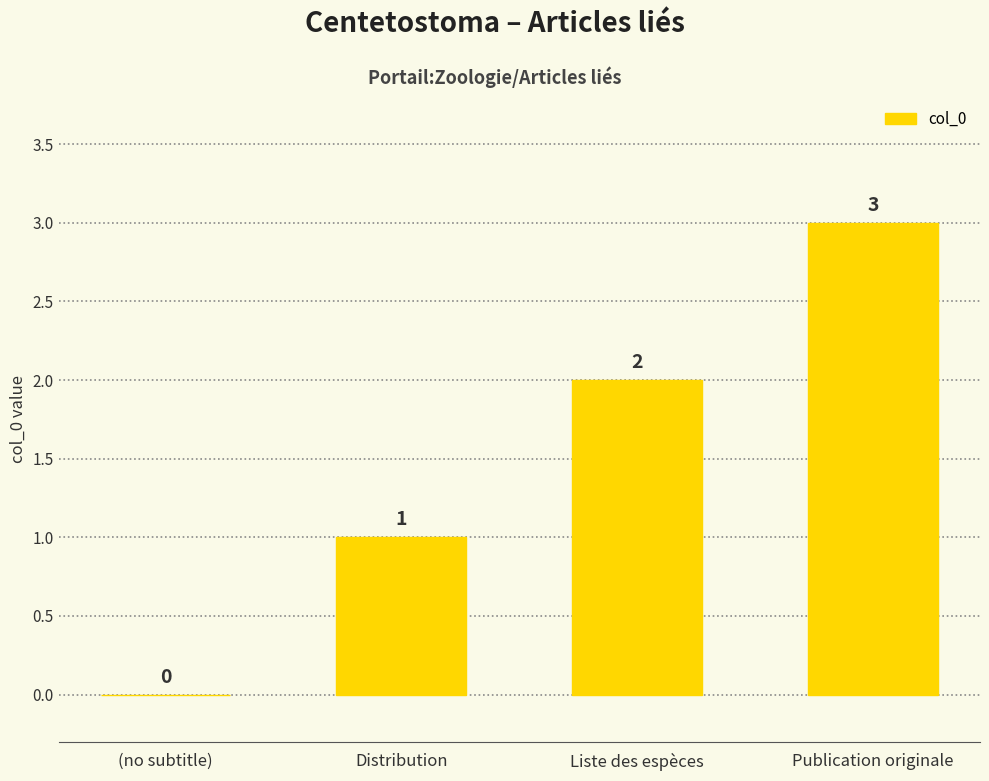

Are the bars horizontal?

No